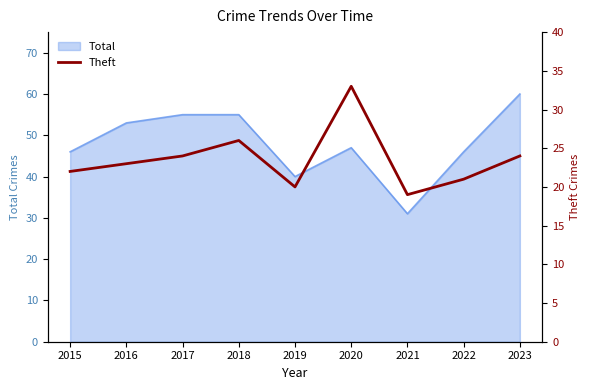

At which label does Total reach its minimum?

2021